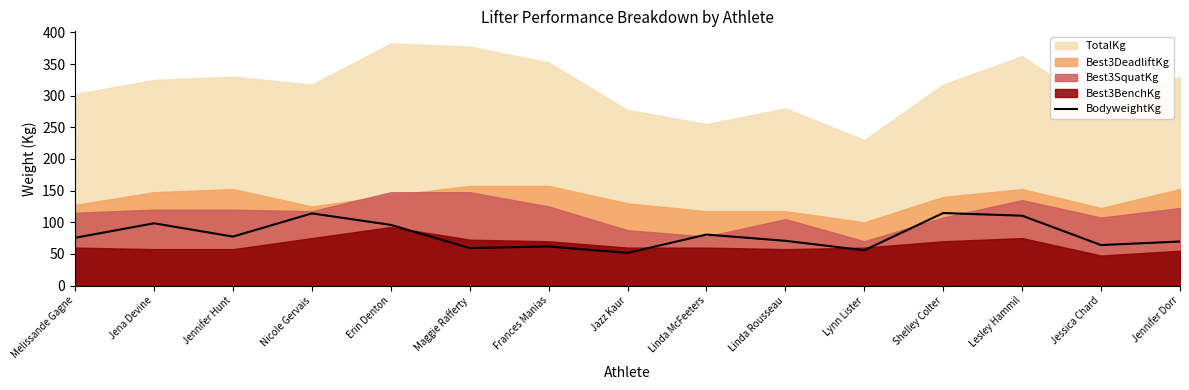

Read the BodyweightKg value at Lynn Lister.

55.8